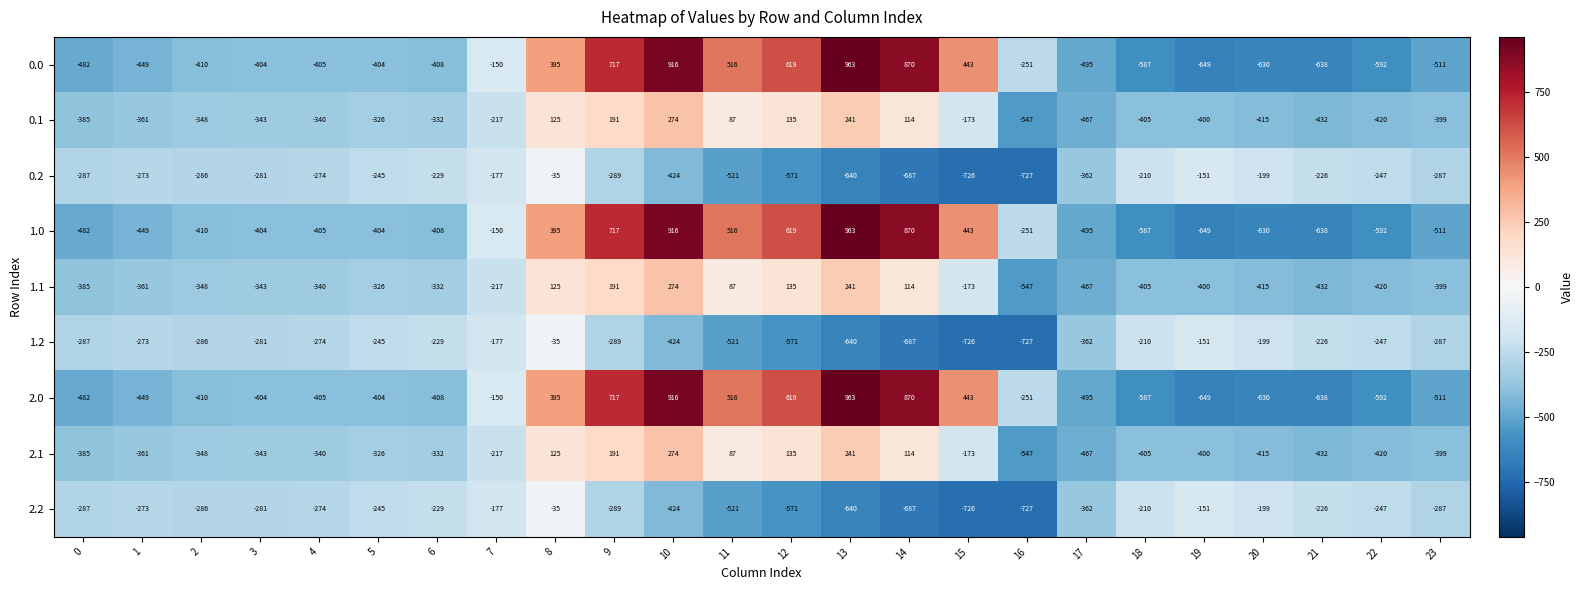

True or false: 0.2 has a value of -368 at 6.

False